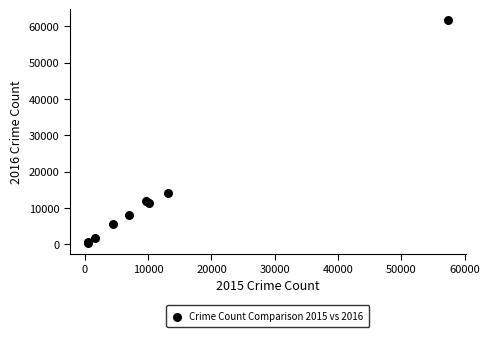

What Y value in the scatter plot is closest to 31066?

14289